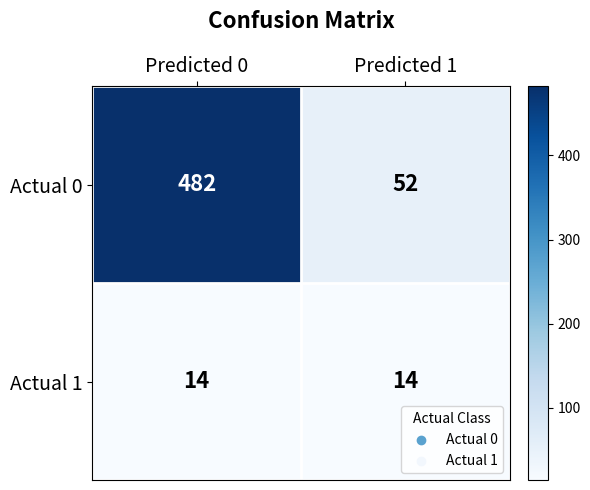

Which series changed the most between Predicted 0 and Predicted 1?

Actual 0